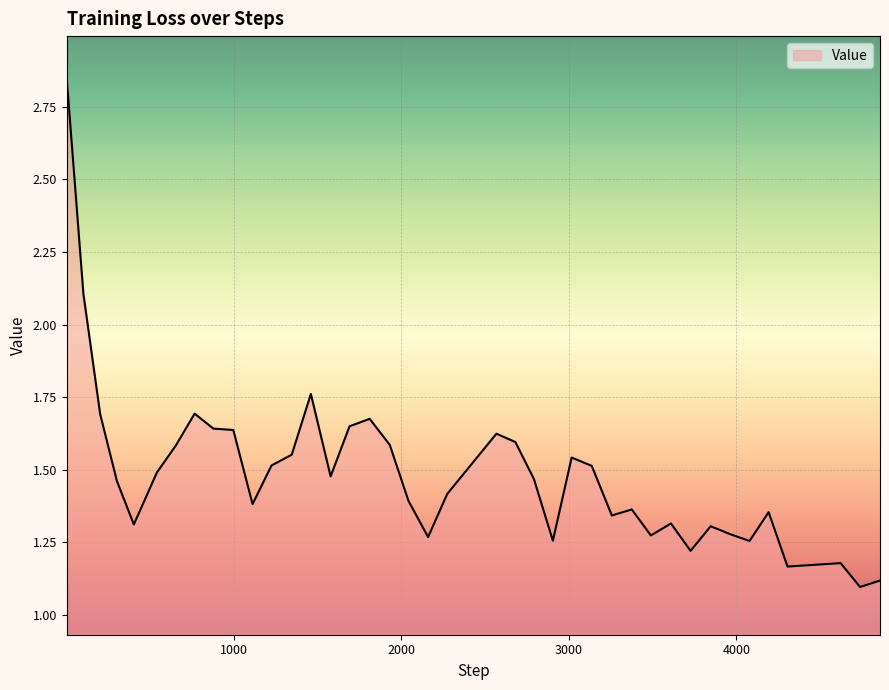

How many lines are shown in the chart?

1